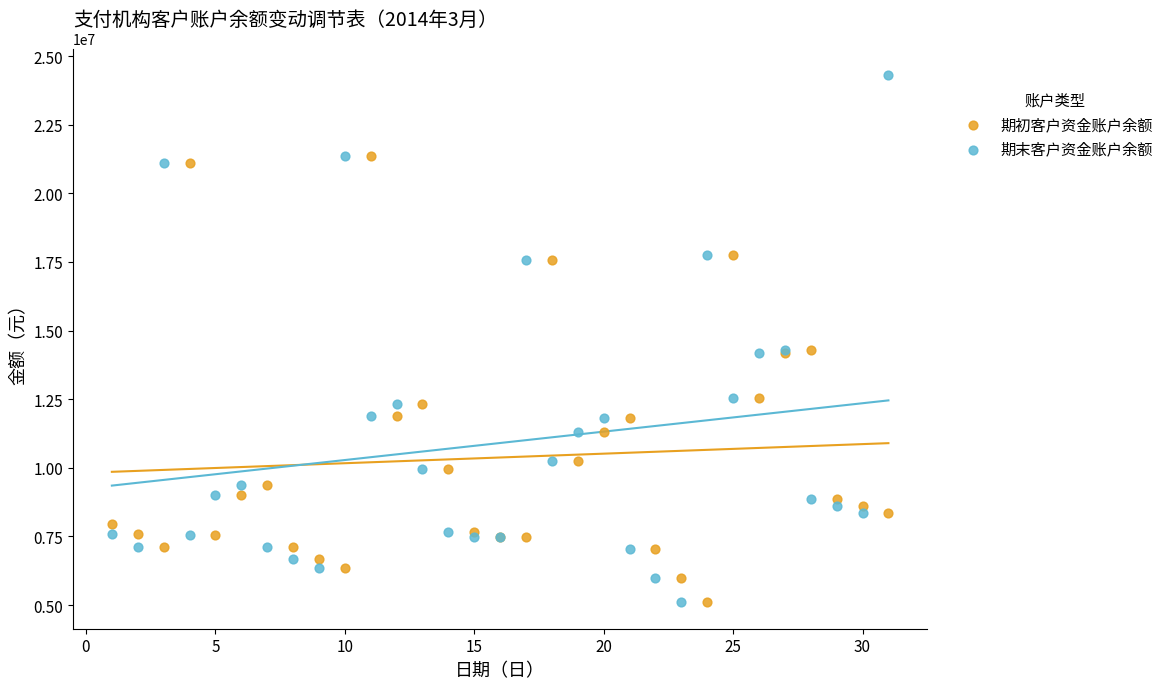

What are all the series names shown in the legend?

期初客户资金账户余额, 期末客户资金账户余额